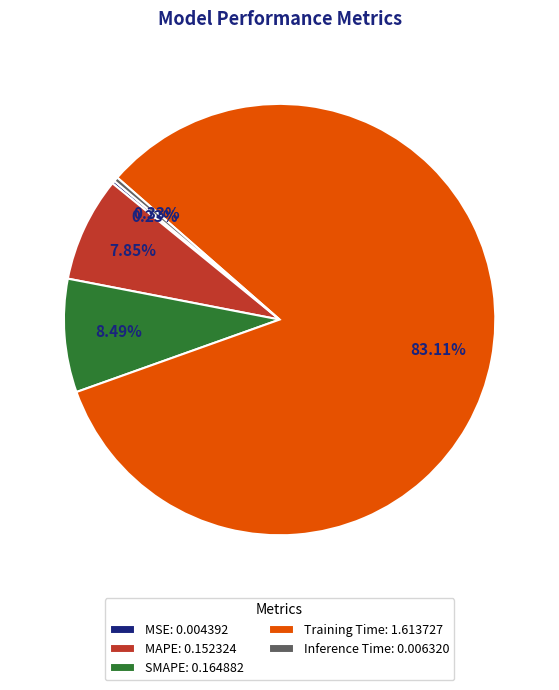

Is there any slice that represents more than half of the pie?

Yes